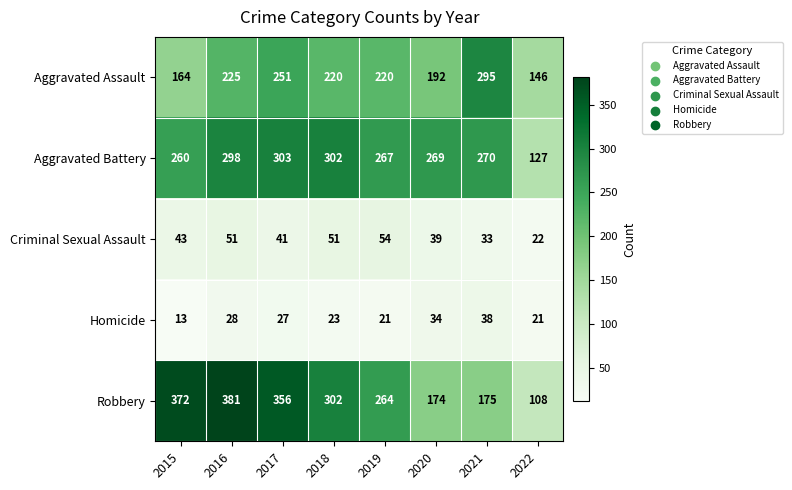

What is the difference between the maximum and minimum values in the Homicide series?

25